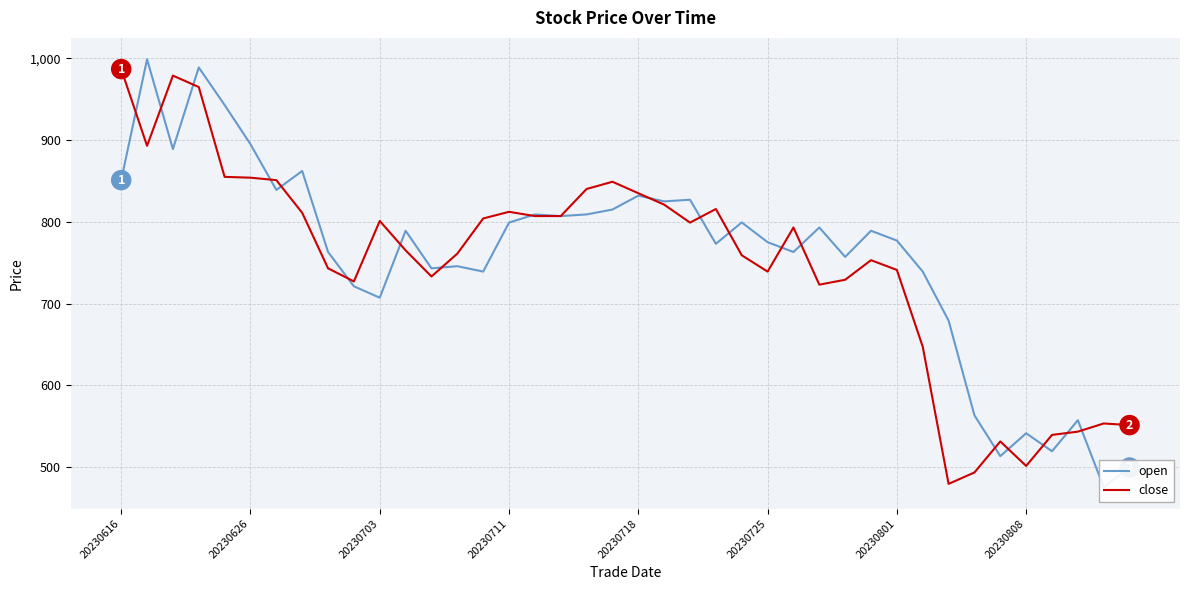

The close series shows 524.8 at 20230718. True or false?

False